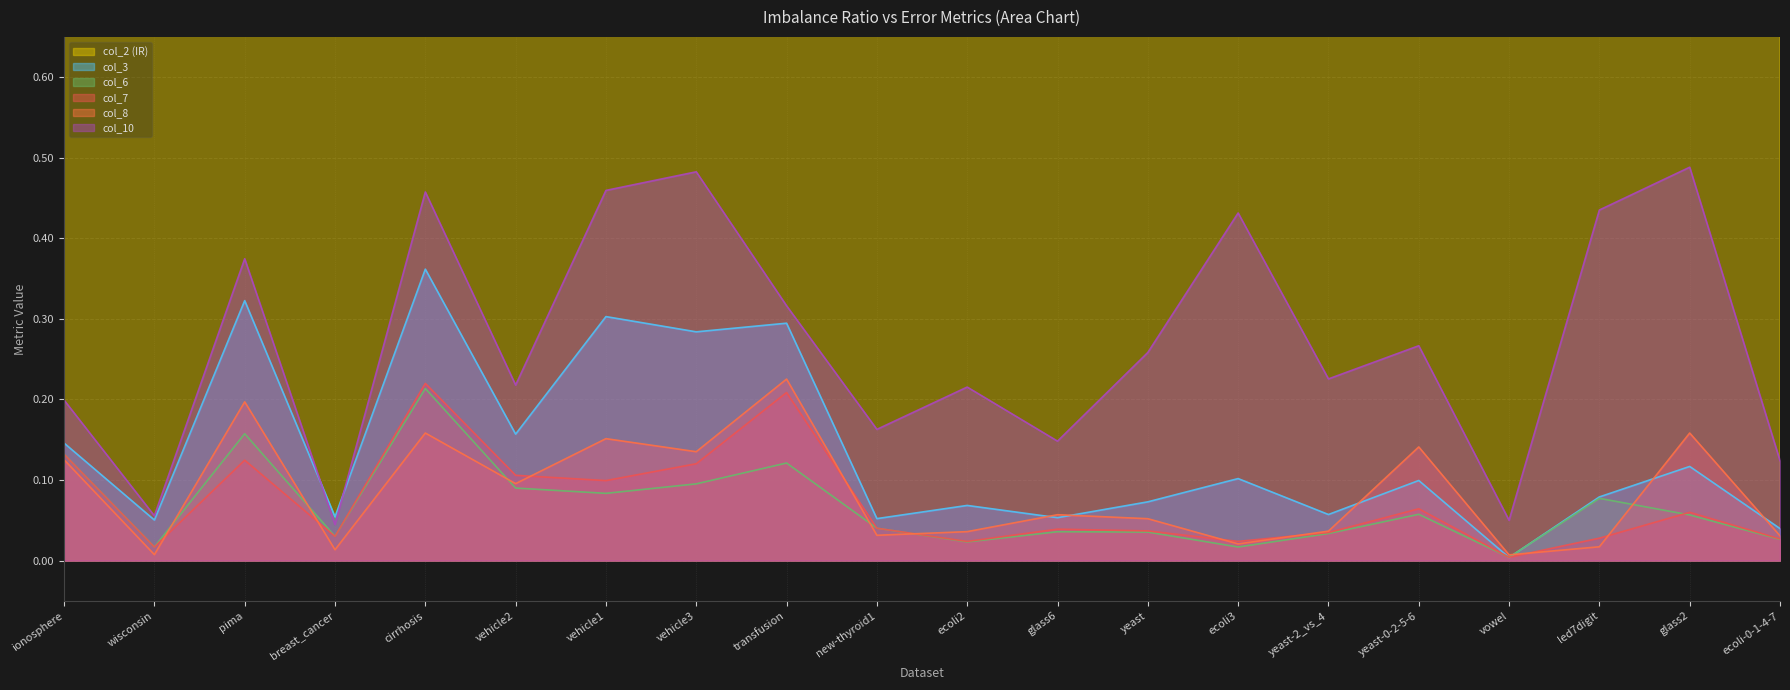

How many lines are shown in the chart?

6